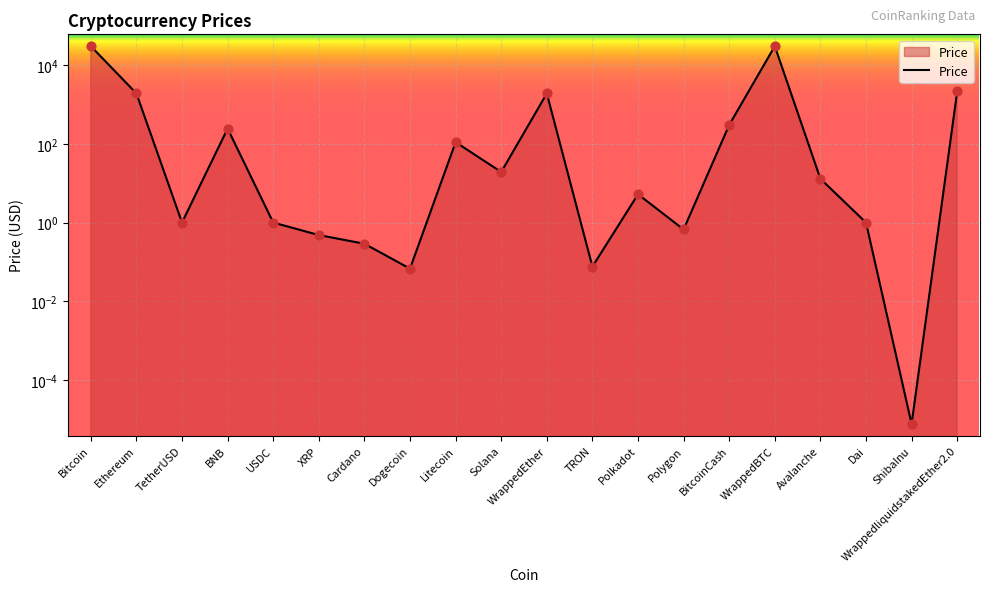

Approximately how many times larger is the value at WrappedBTC compared to WrappedliquidstakedEther2.0?

14.1